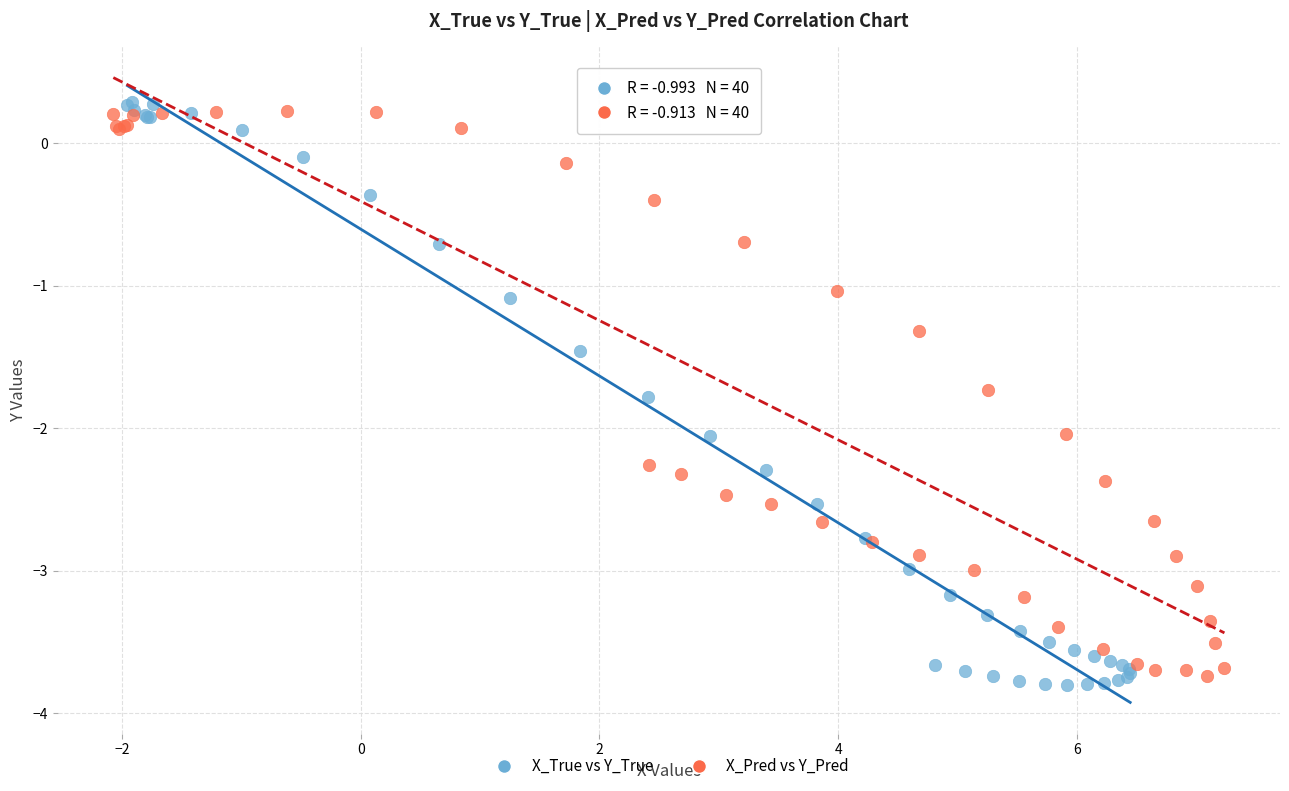

What are all the series names shown in the legend?

X_True vs Y_True, X_Pred vs Y_Pred